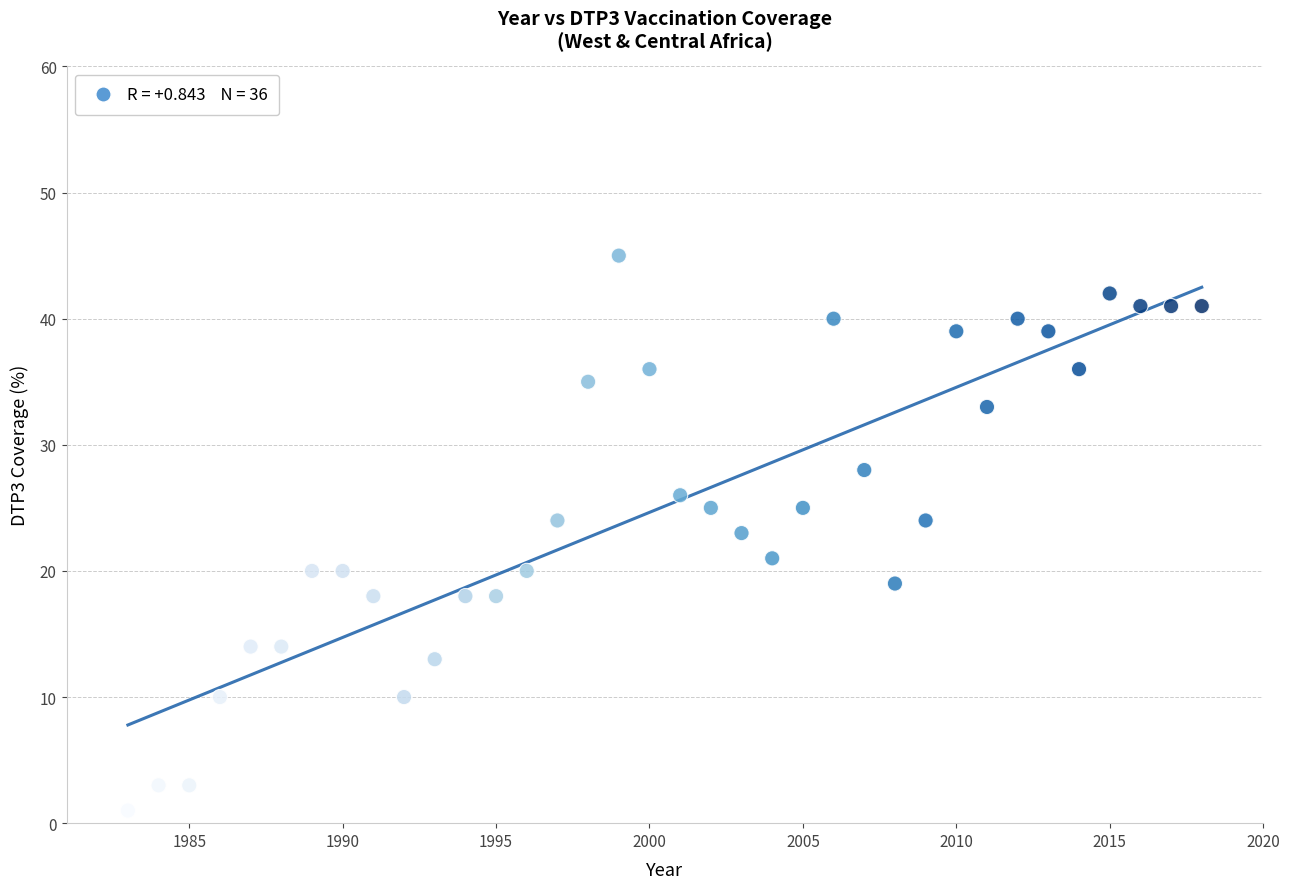

What is the range of Y values (max minus min)?

44